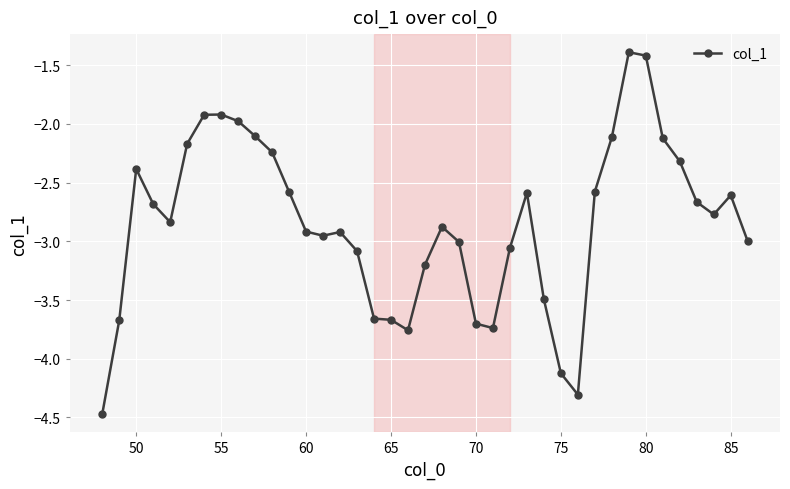

What is the value of the 29th point from the left?

-4.3